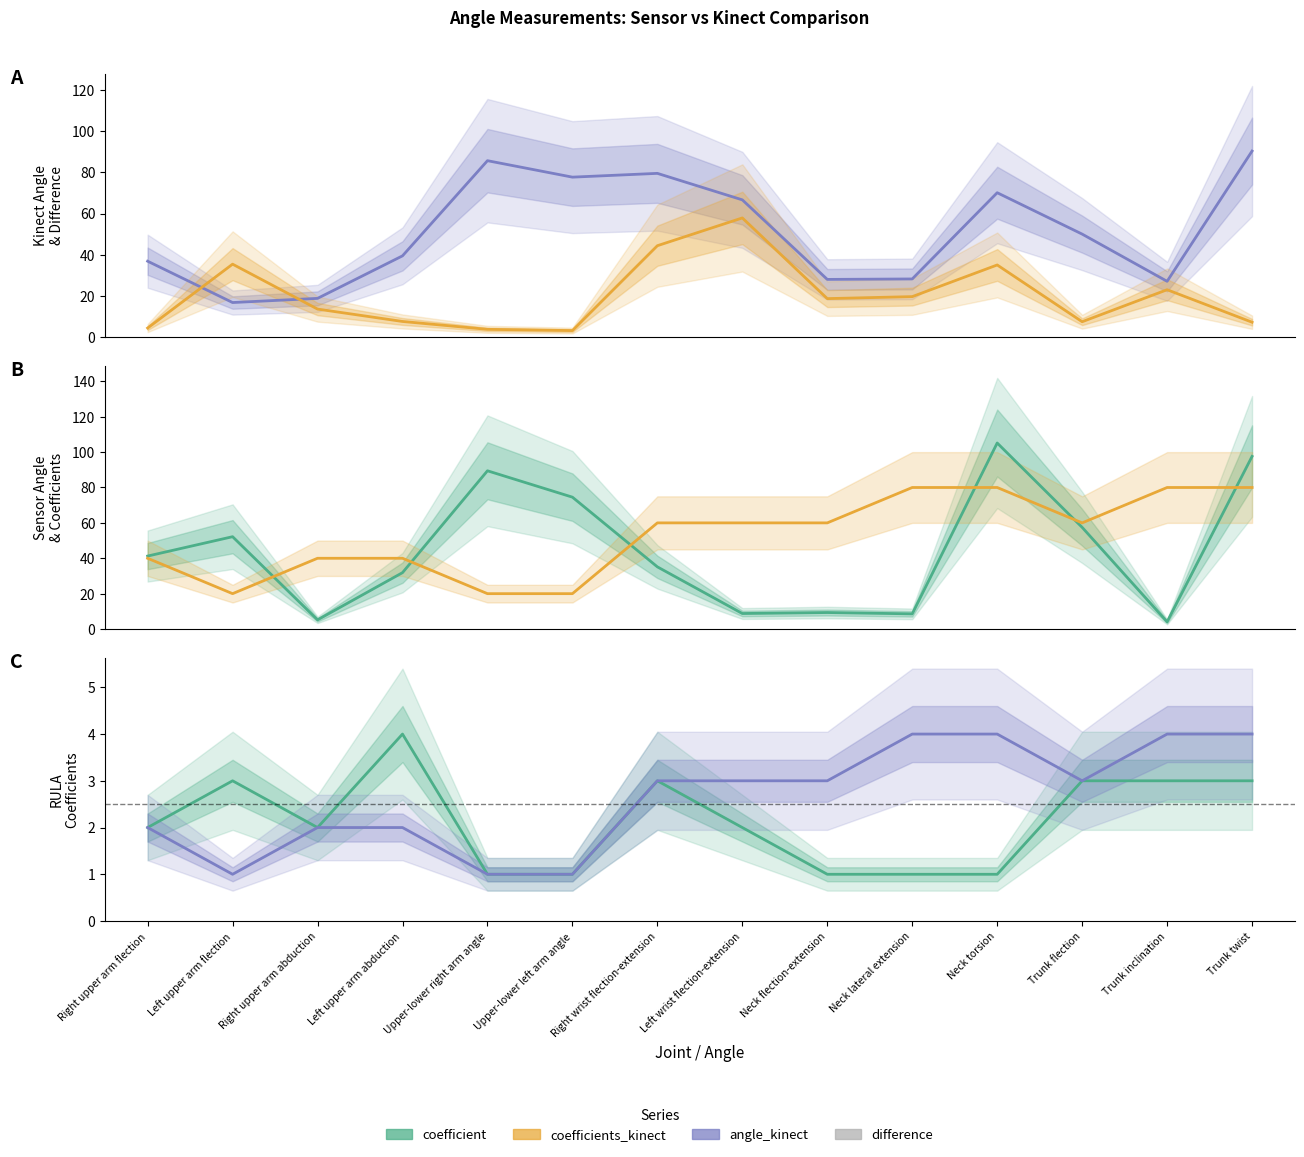

At how many categories does at least one series exceed 96?

2